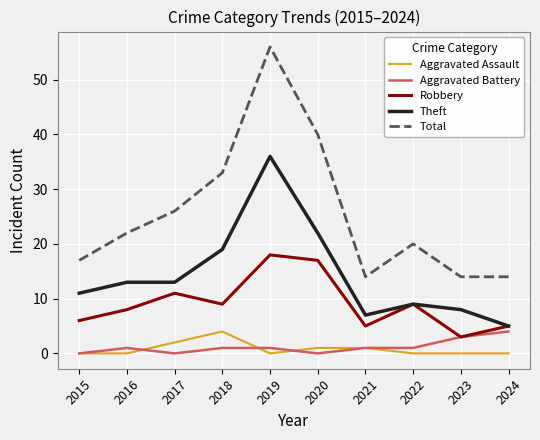

Reading right to left, what are all the values shown in this chart?

Aggravated Assault: 0	0	0	1	1	0	4	2	0	0
Aggravated Battery: 4	3	1	1	0	1	1	0	1	0
Robbery: 5	3	9	5	17	18	9	11	8	6
Theft: 5	8	9	7	22	36	19	13	13	11
Total: 14	14	20	14	40	56	33	26	22	17